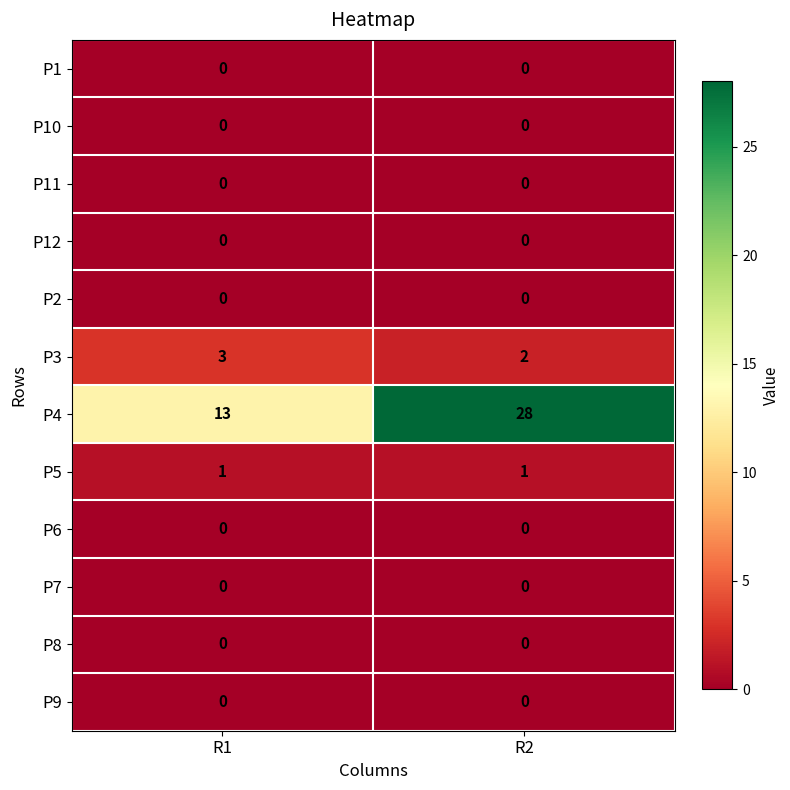

Which series has the largest range (max minus min)?

P4